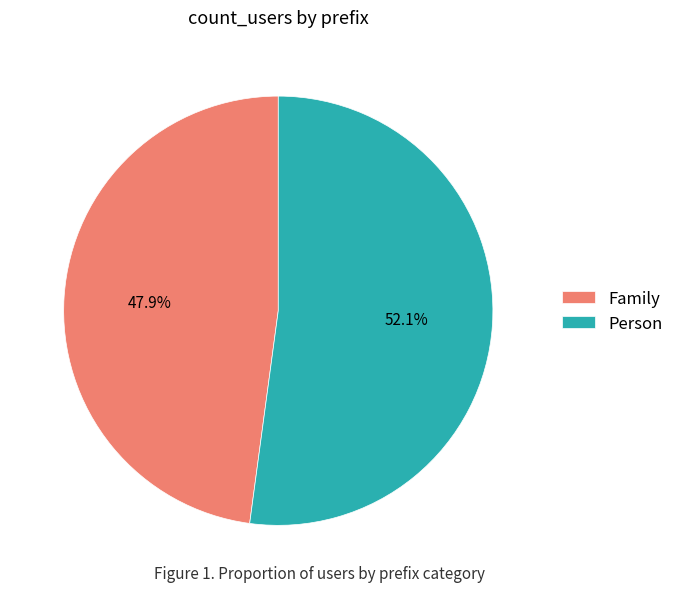

To the nearest percent, what portion does Family represent?

48%